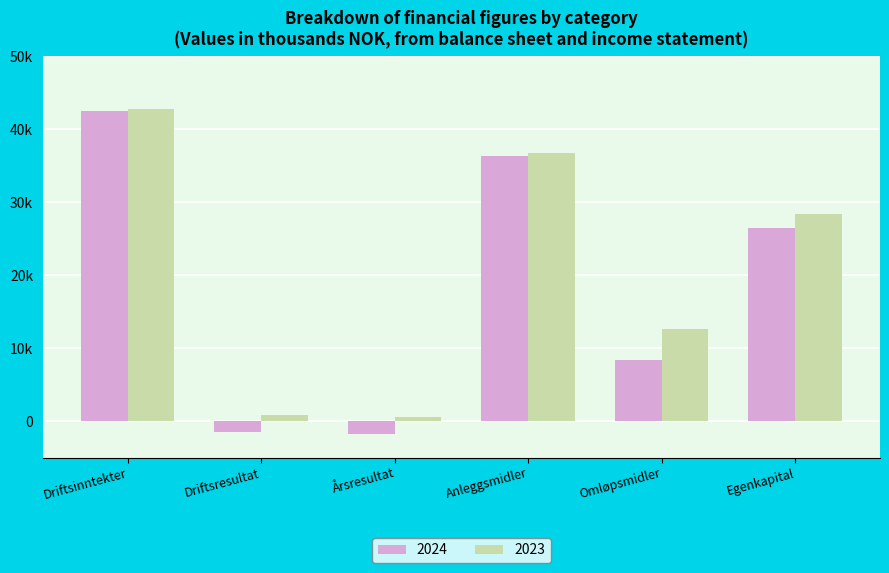

The value of 2024 at Årsresultat is -2331. True or false?

False